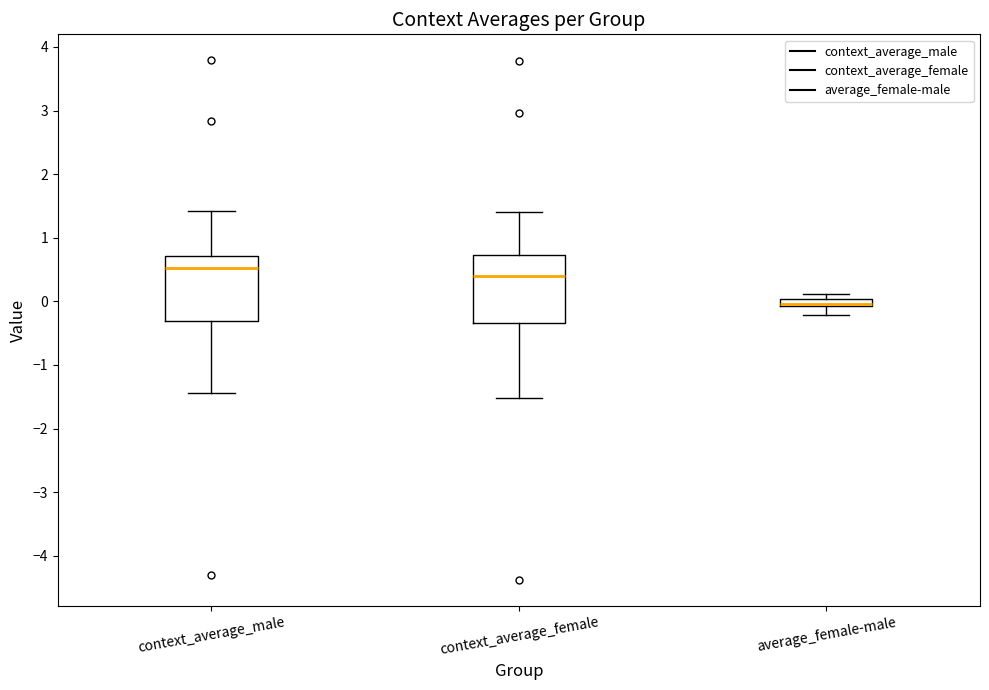

Which box's median line is the lowest?

average_female-male